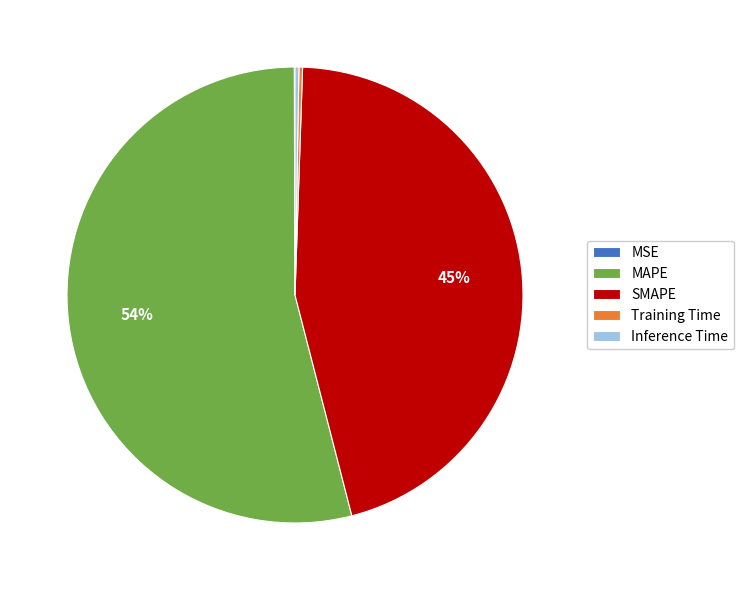

True or false: SMAPE accounts for 45% of the total.

True